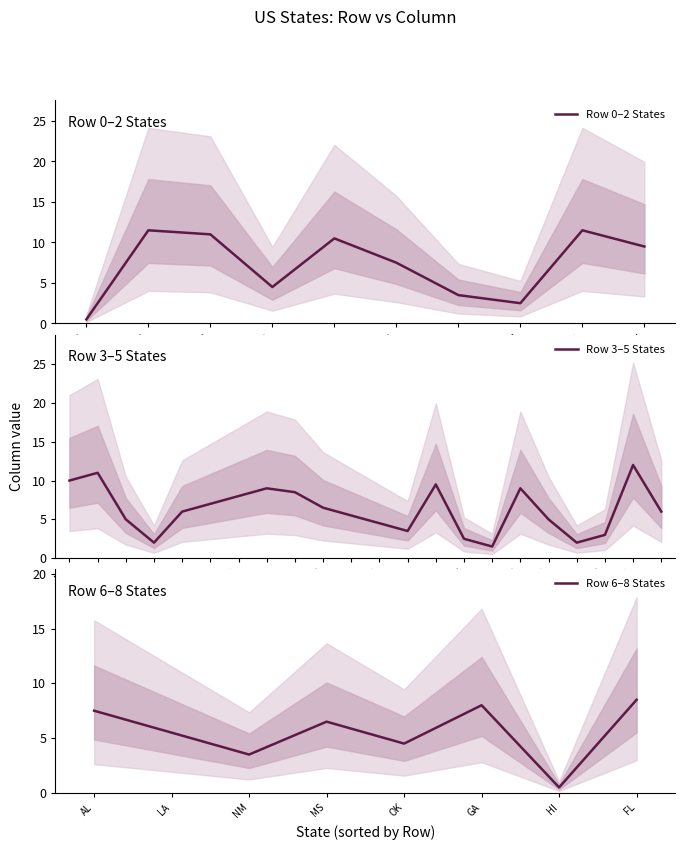

Where is the first local minimum?

5